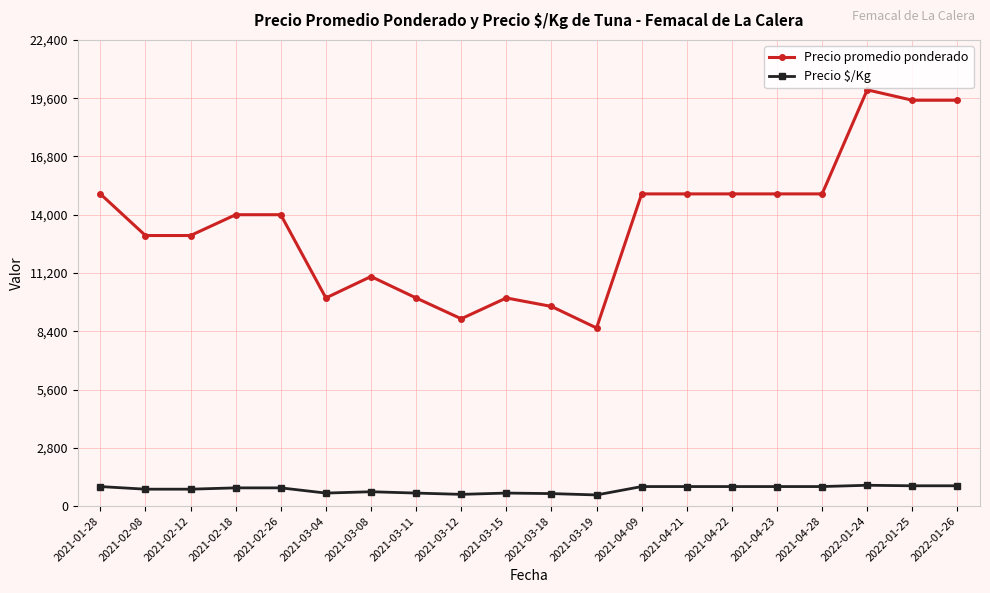

True or false: Precio promedio ponderado and Precio $/Kg intersect in this chart.

False